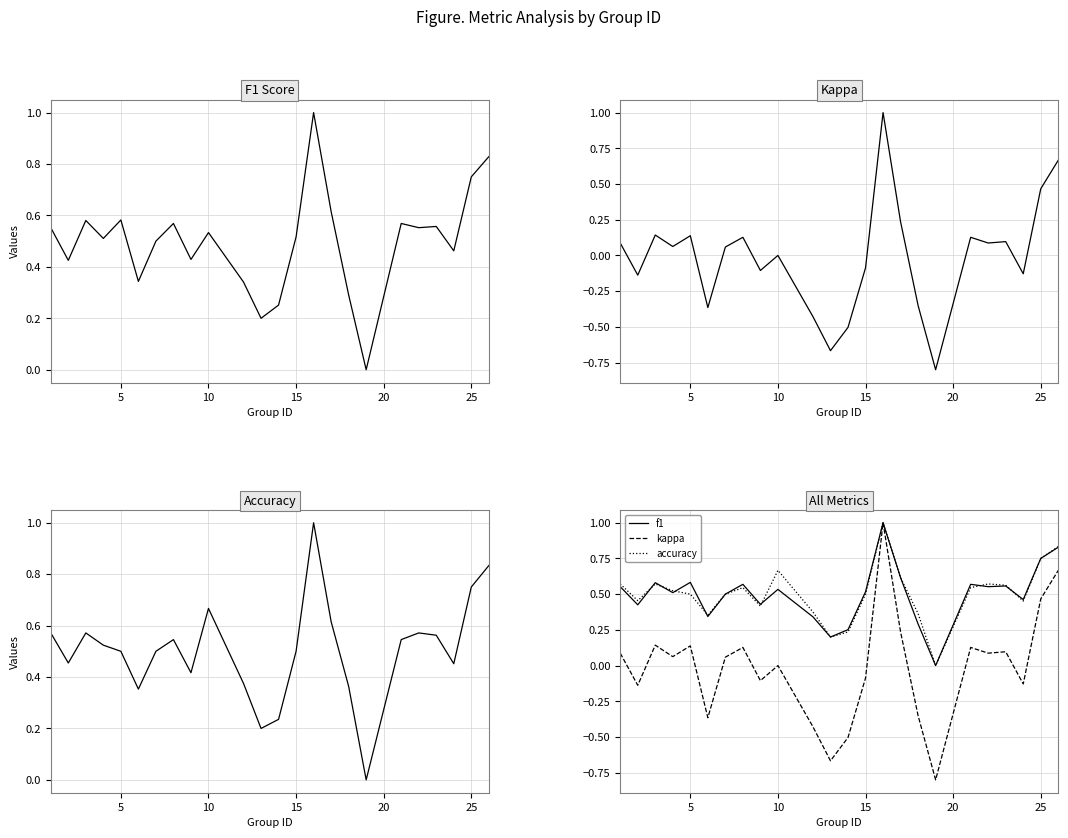

Does the chart display data point markers on the line(s)?

No